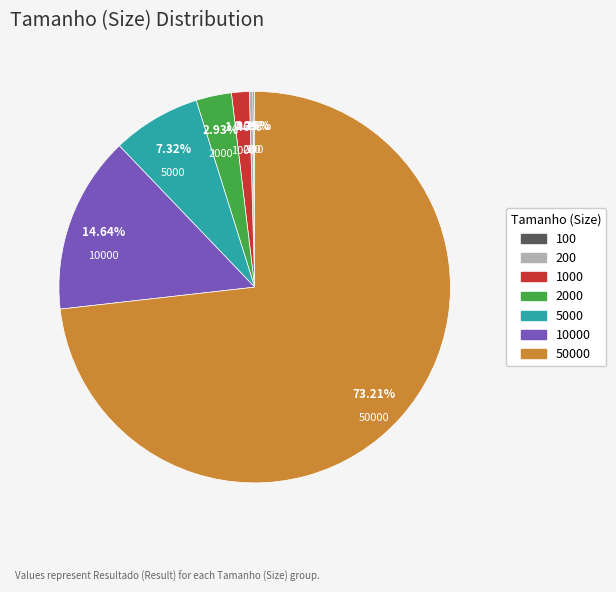

Which category accounts for the majority?

50000